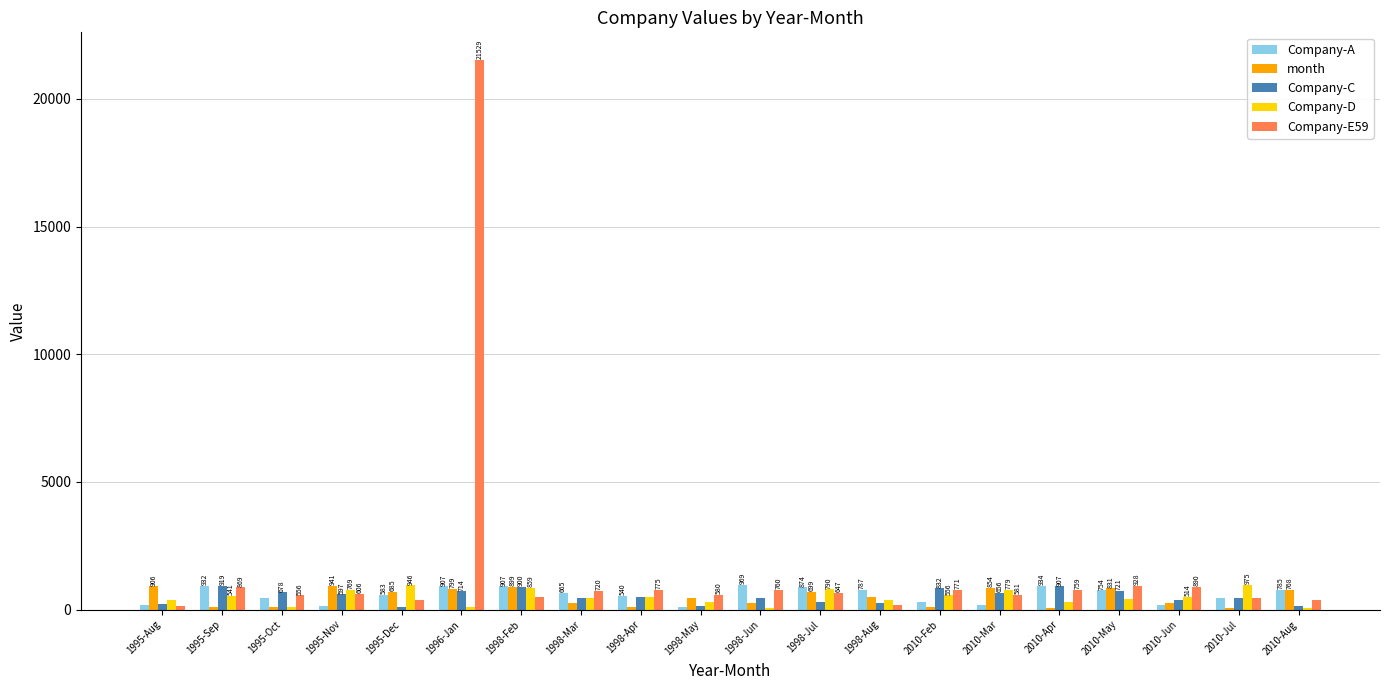

The Company-E59 series shows 389 at 1995-Dec. True or false?

True